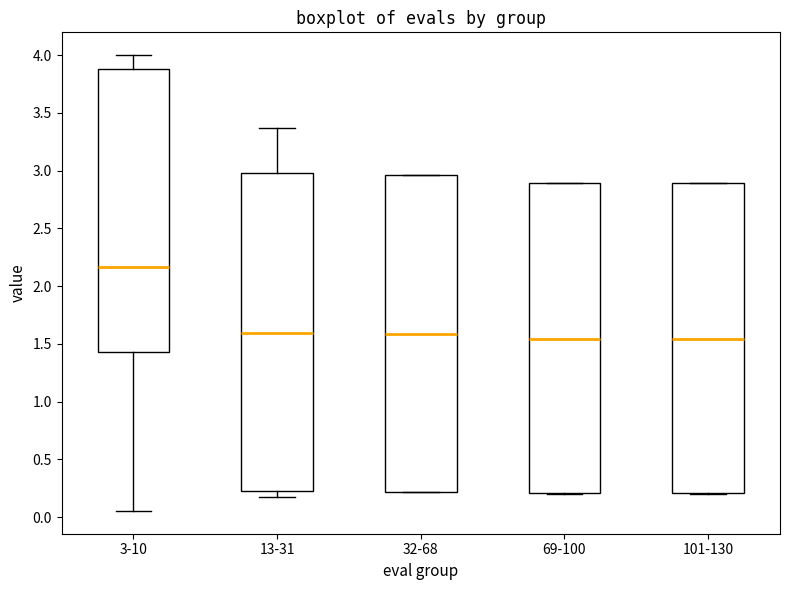

Reading left to right, read every box against the y-axis: the position of its median line, the range the box covers, and the ends of its whiskers. The values are not printed on the chart, so give them approximately, as read against the axis.

3-10: median 2.15, box 1.45 to 3.90, whiskers 0.05 to 4.00
13-31: median 1.60, box 0.20 to 3.00, whiskers 0.20 (just below the box's lower edge) to 3.35
32-68: median 1.60, box 0.20 to 2.95, whiskers 0.20 to 2.95
69-100: median 1.55, box 0.20 to 2.90, whiskers 0.20 to 2.90
101-130: median 1.55, box 0.20 to 2.90, whiskers 0.20 to 2.90